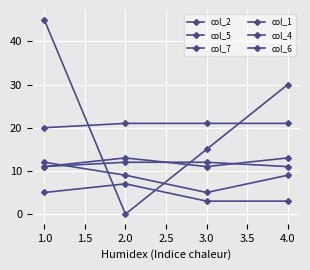

What is the value of the col_2 point at the 4th from the left?

30